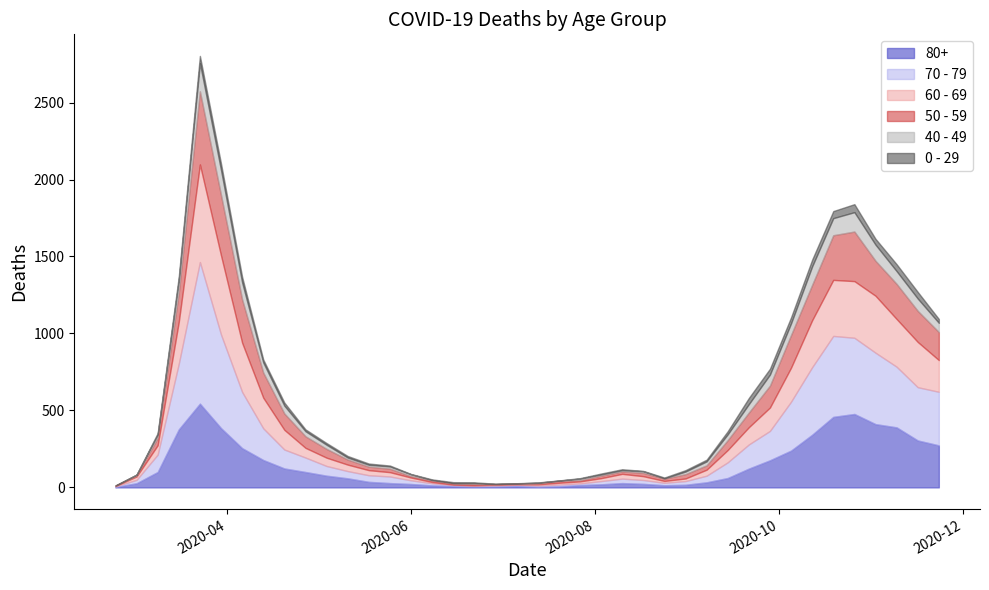

What is the spread (max minus min) of values at 2020-05-04?

65